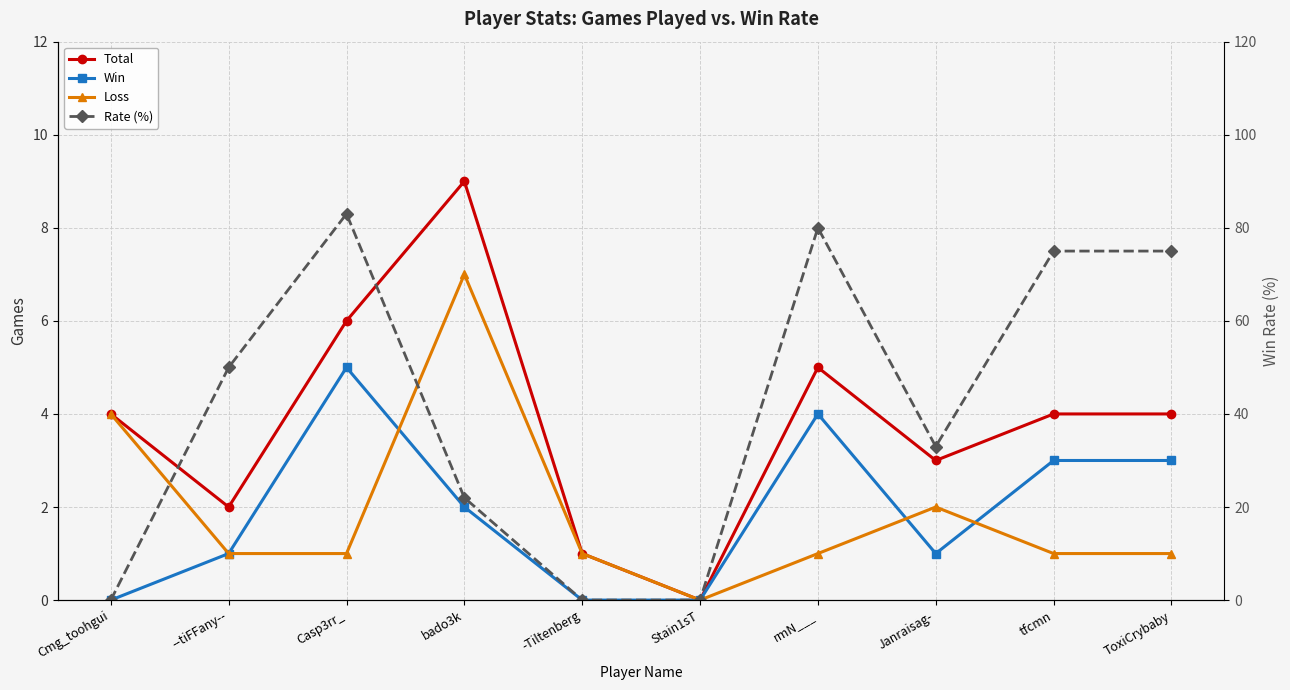

What is the sum of all Total values?

38